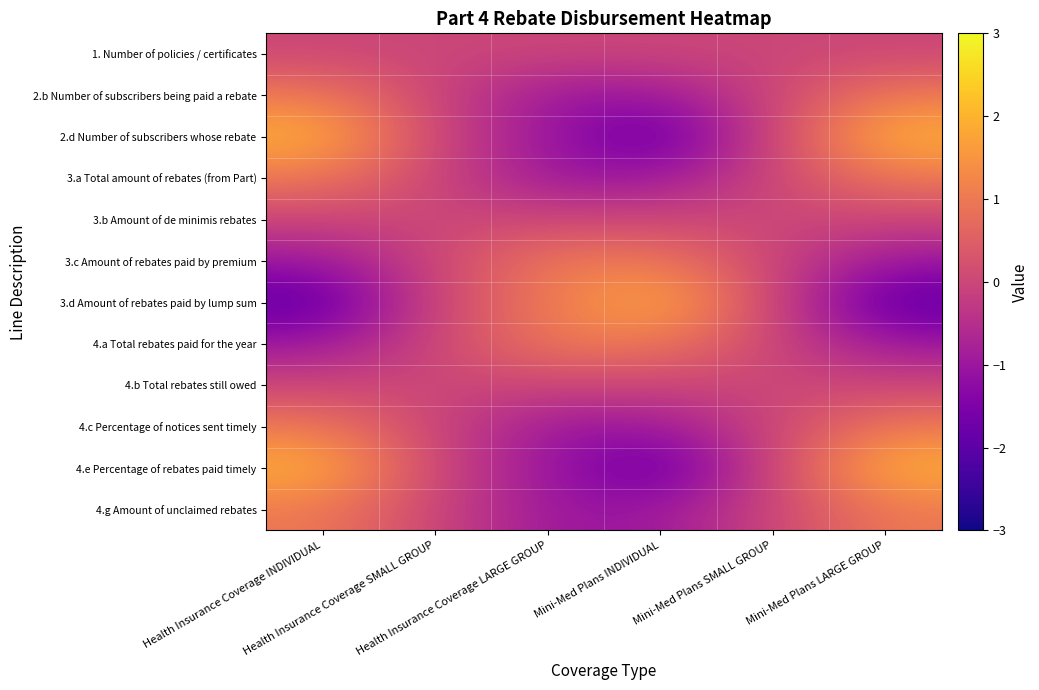

Between Health Insurance Coverage LARGE GROUP and Mini-Med Plans INDIVIDUAL, which is larger?

Health Insurance Coverage LARGE GROUP